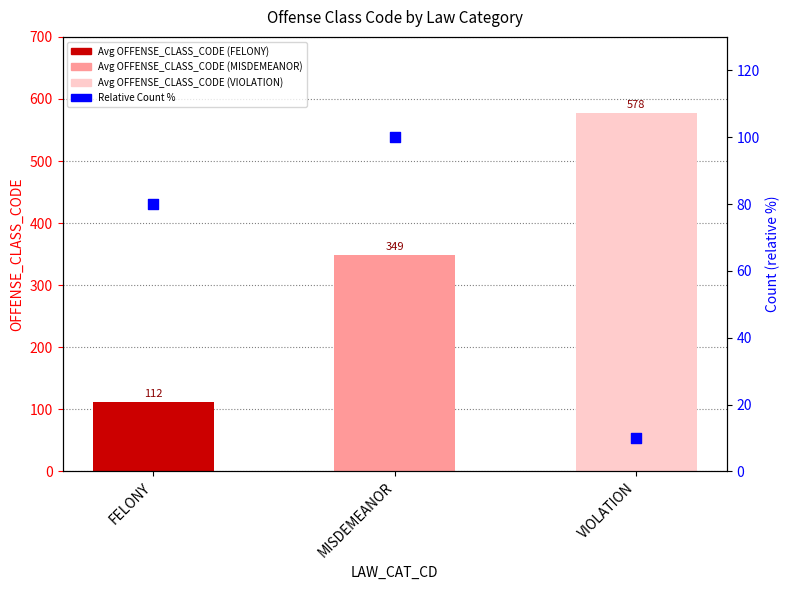

Is the value of Avg OFFENSE_CLASS_CODE at VIOLATION greater than the value of Relative Count % at VIOLATION?

Yes